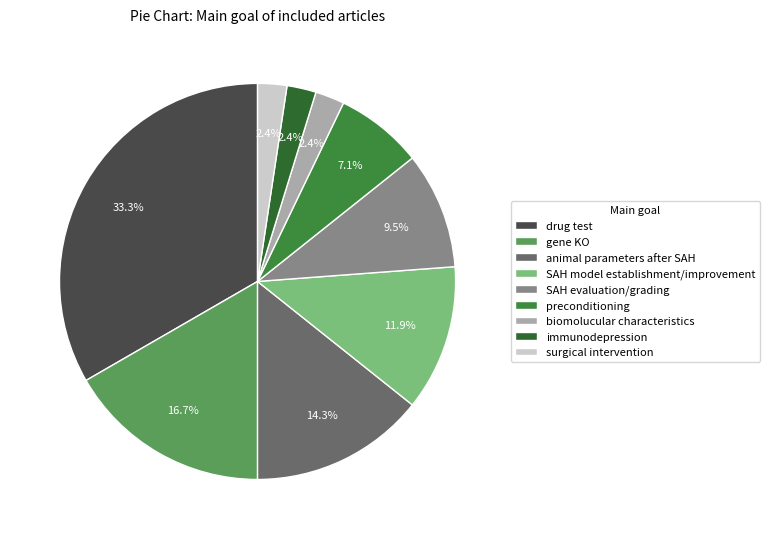

How many segments does this pie chart have?

9